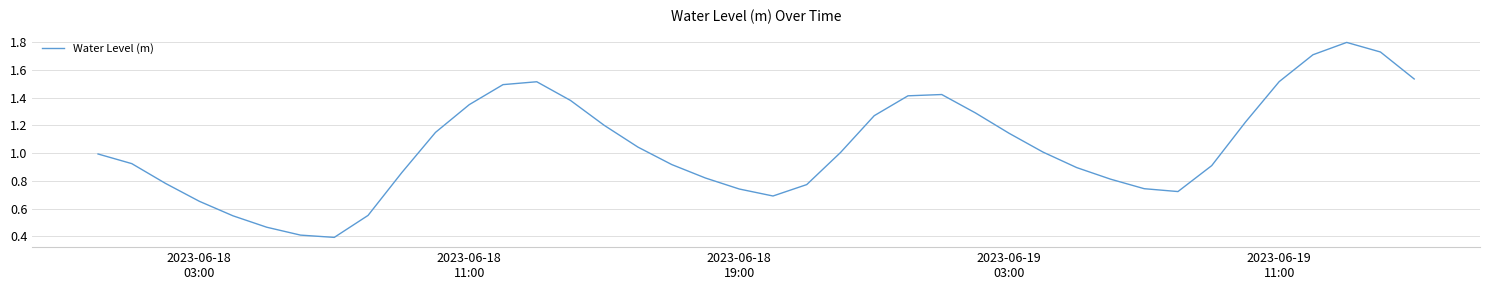

What is the greatest value displayed?

1.8